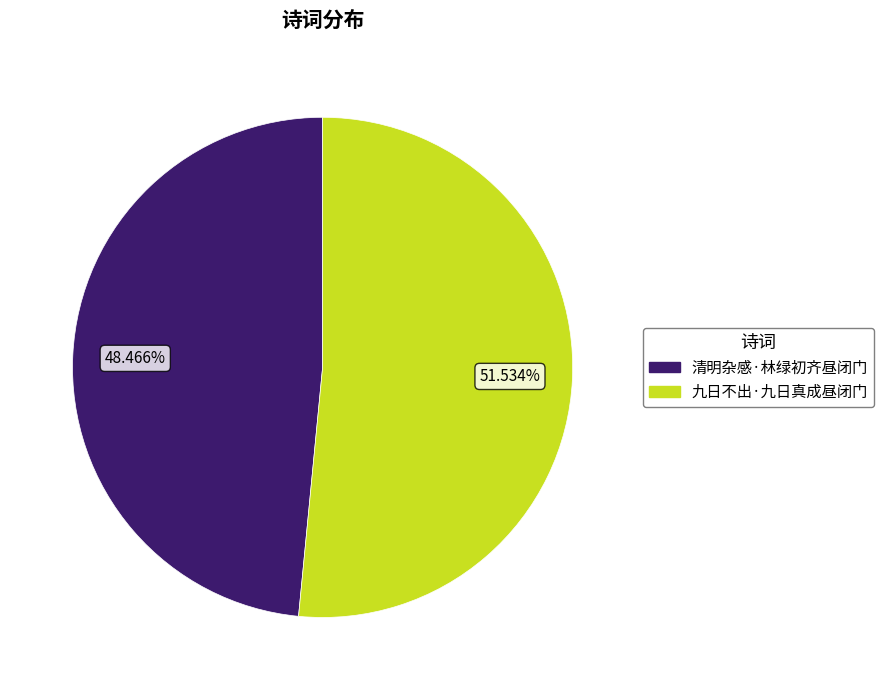

The 清明杂感·林绿初齐昼闭门 slice represents 43% of the pie. True or false?

False